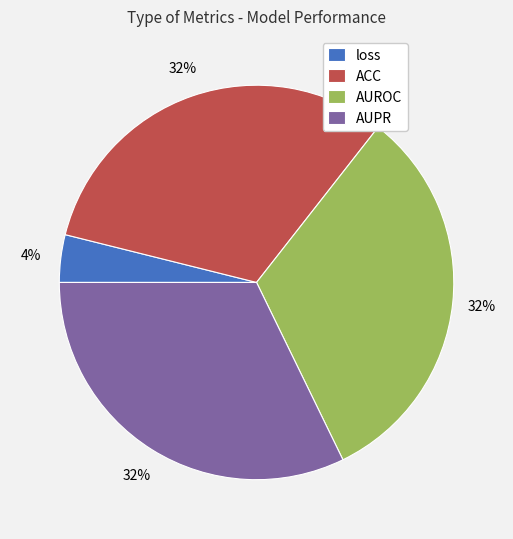

To the nearest percent, what is the average slice percentage?

25%